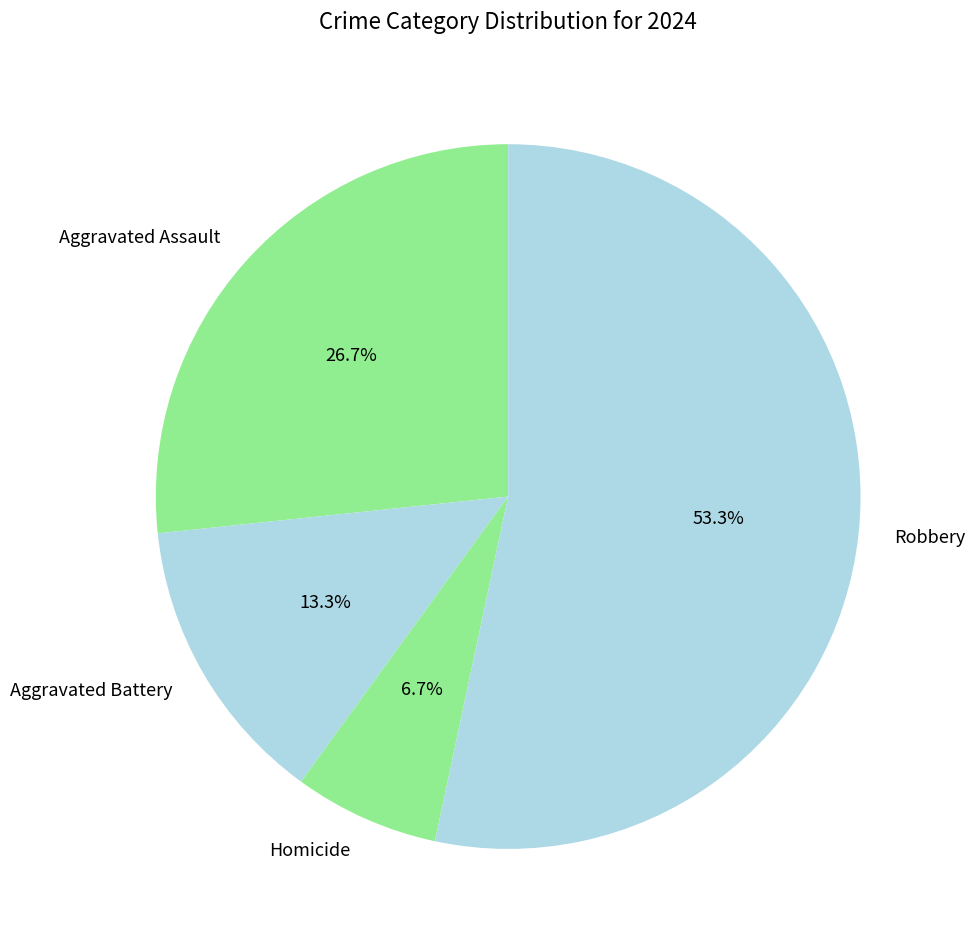

Which slice is the smallest?

Homicide